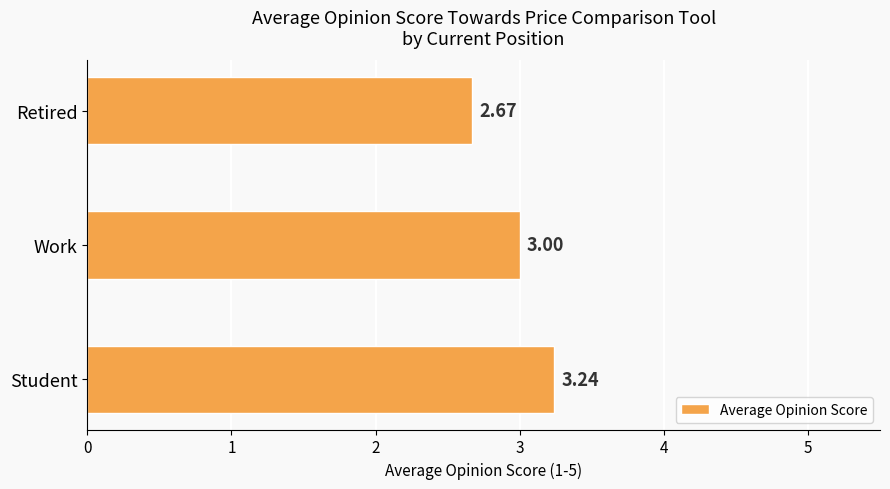

What is the change in value from Work to Retired?

-0.3